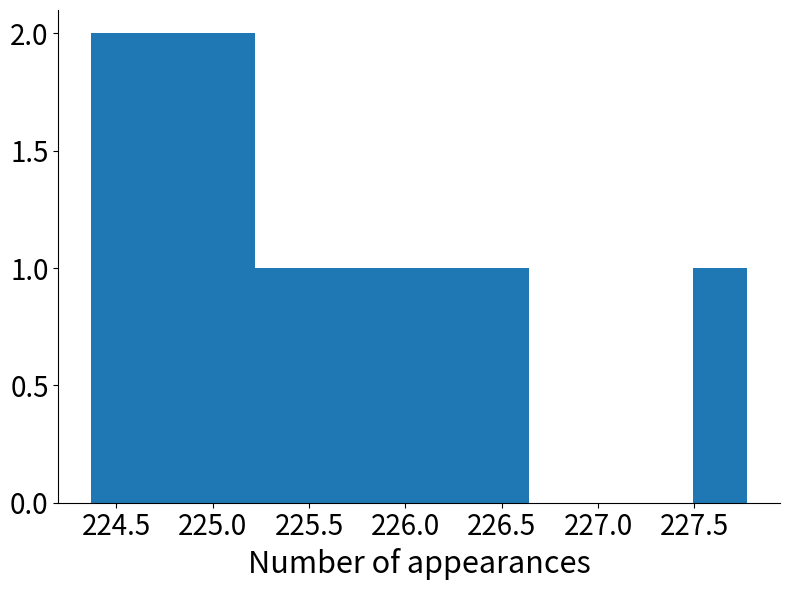

Reading left to right, transcribe this chart: for each bar, give the range it covers on the x-axis and its height. Neither the bar edges nor the heights are printed on the chart, so give them approximately, as read against the axes.

224.35 to 224.65: 2
224.65 to 224.95: 2
224.95 to 225.20: 2
225.20 to 225.50: 1
225.50 to 225.80: 1
225.80 to 226.05: 1
226.05 to 226.35: 1
226.35 to 226.65: 1
226.65 to 226.90: 0
226.90 to 227.20: 0
227.20 to 227.50: 0
227.50 to 227.75: 1